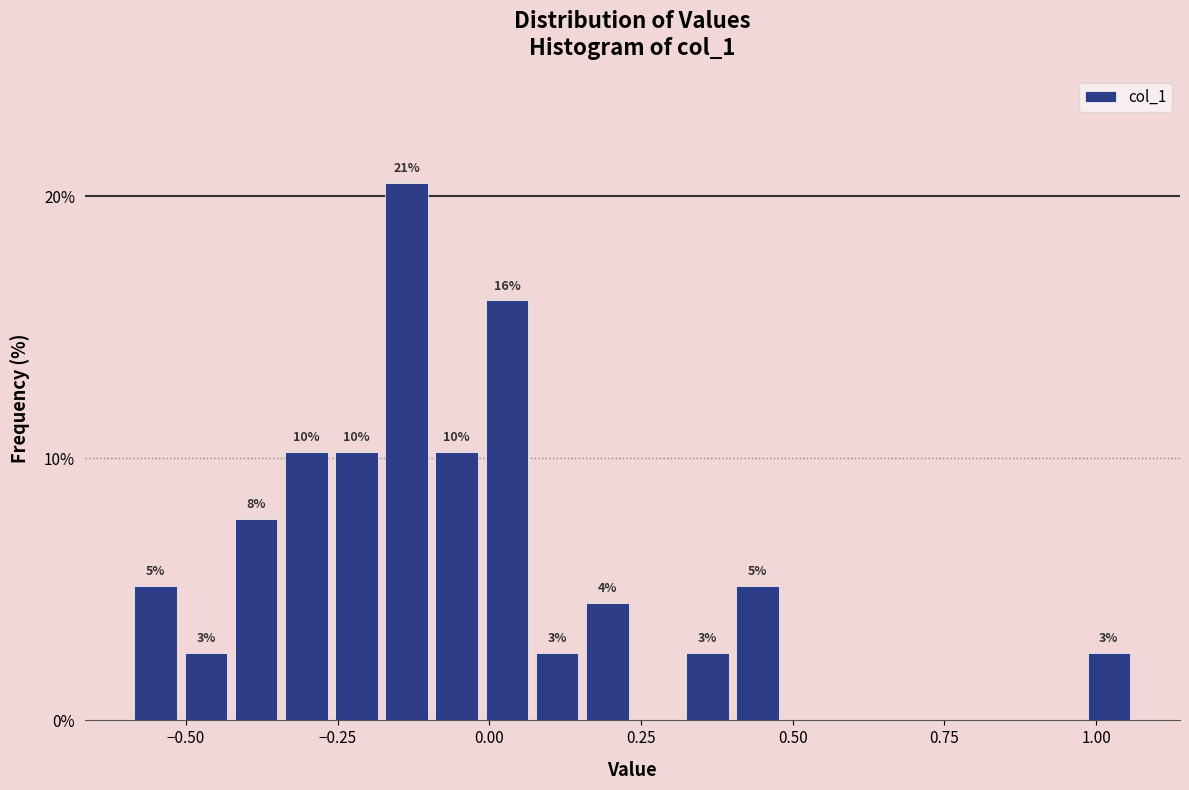

Read against the x-axis, roughly where is the centre of the tallest bar?

-0.15